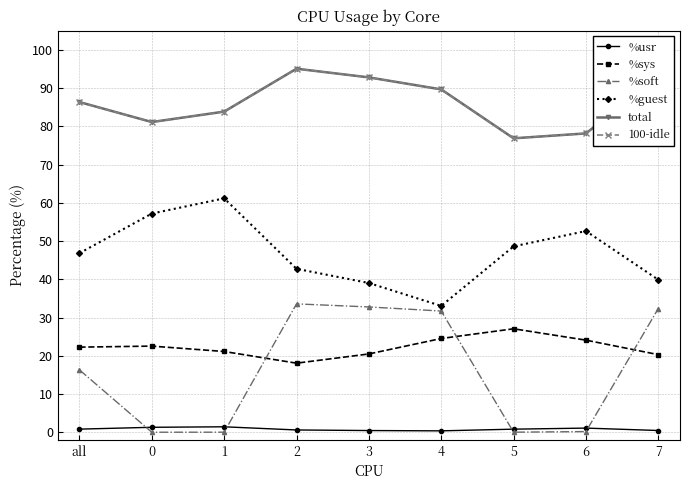

At which label does %soft first exceed 16?

all